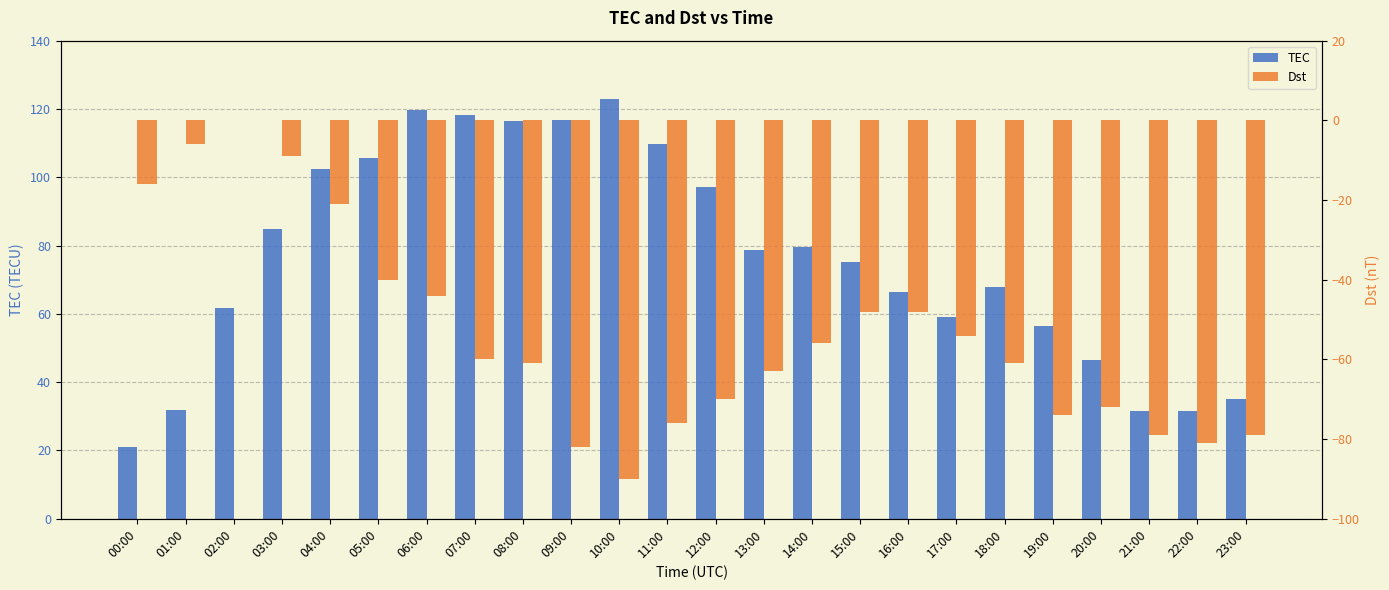

At 01:00, list the series in order from largest to smallest.

TEC, Dst